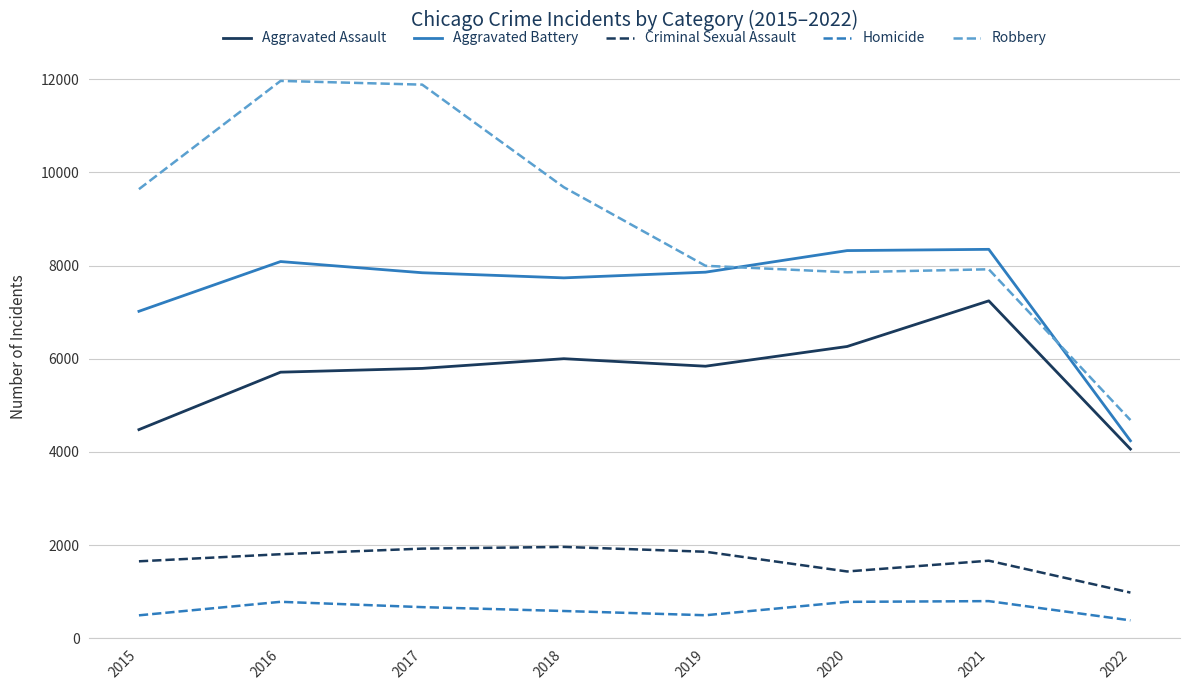

What is the difference between the highest and lowest values at 2016?

11174